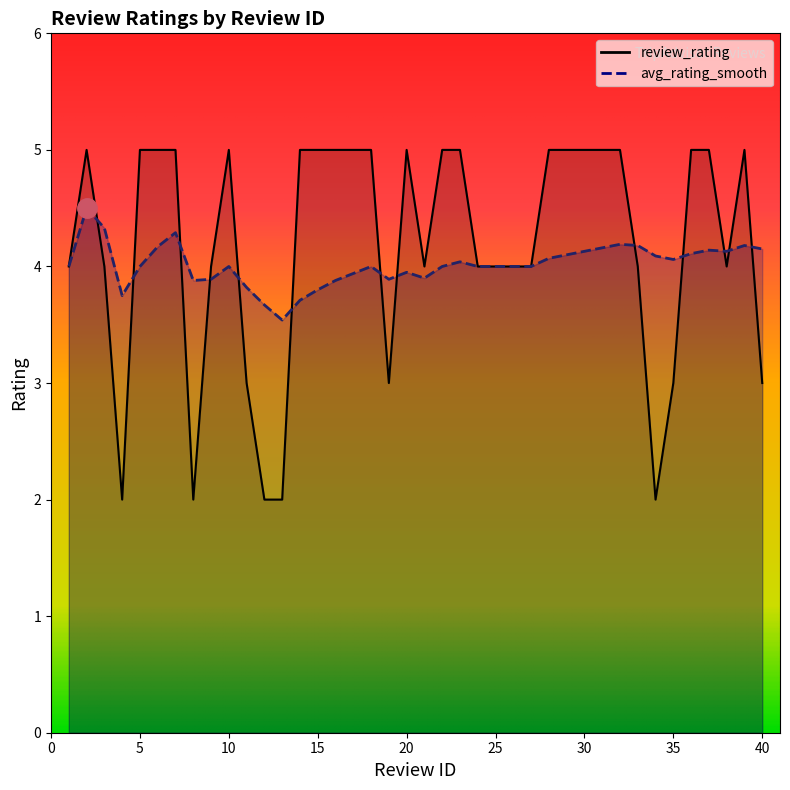

What is the maximum value shown in the chart?

5.0